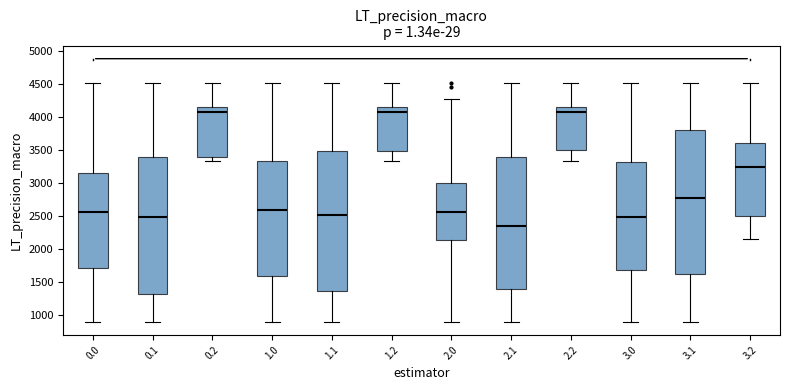

Where does the median line of the box at x = 3.1 sit on the y-axis? The values are not printed on the chart, so give them approximately, as read against the axis.

2750